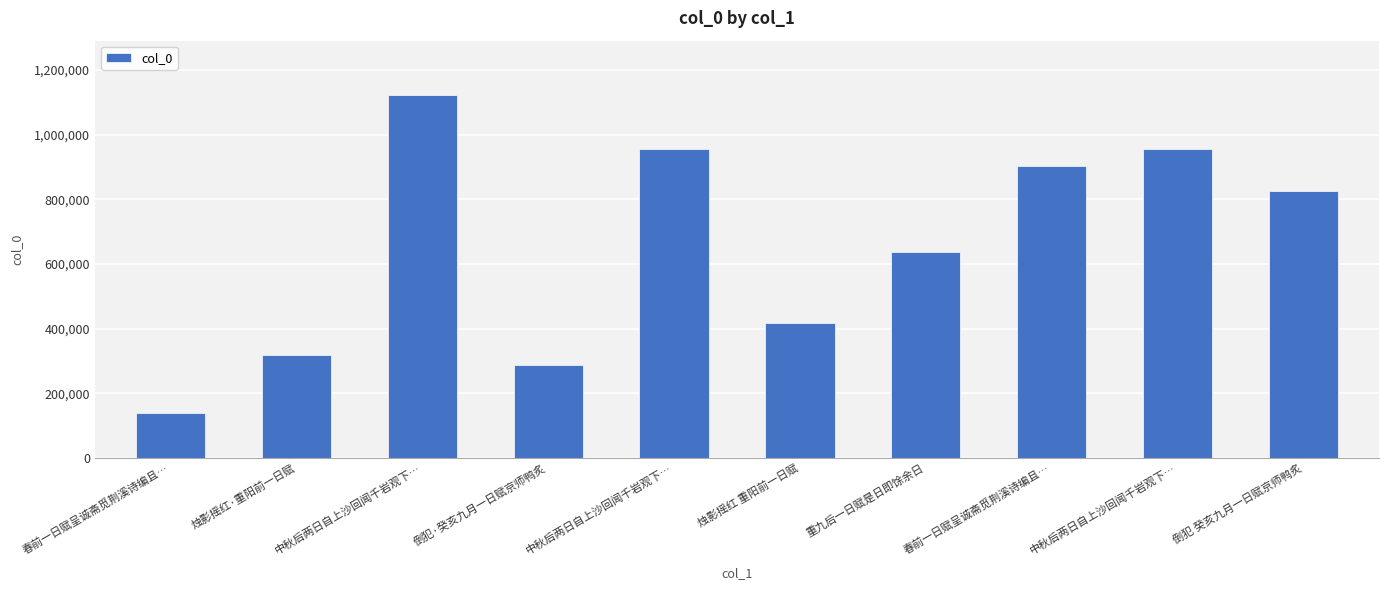

What is the average value?

656572